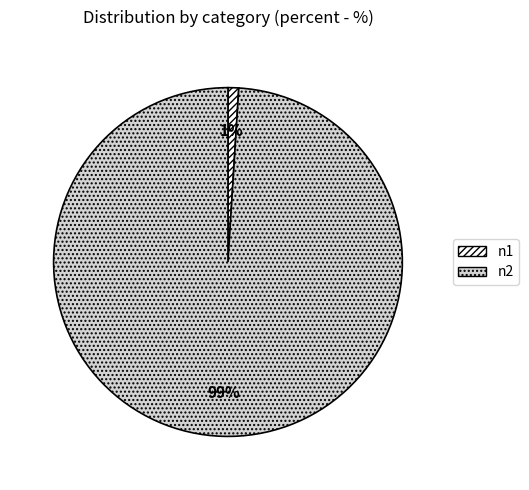

Which slice is the smallest?

n1